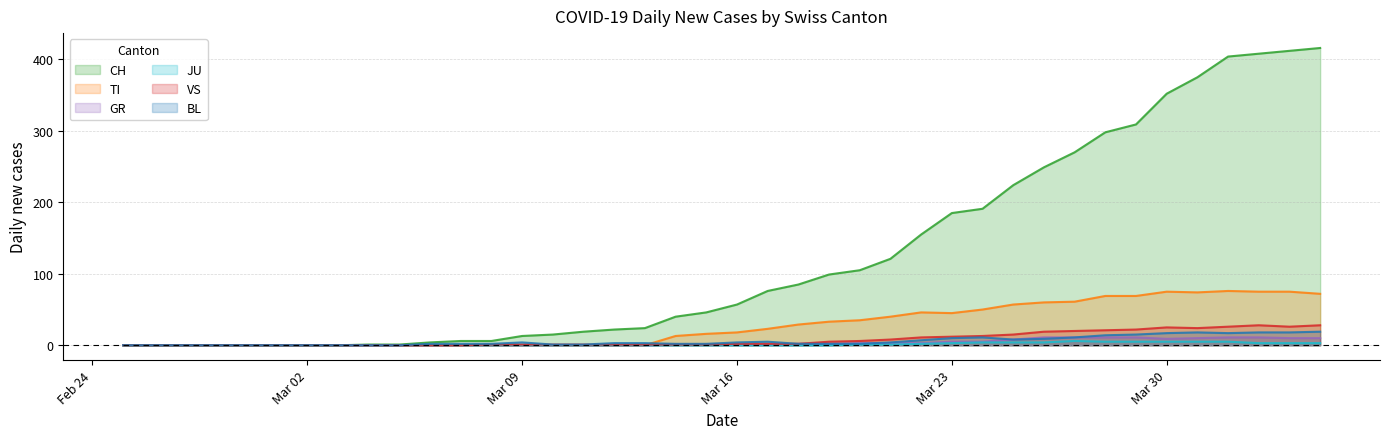

What is the value of the CH point at the 9th from the left?

1